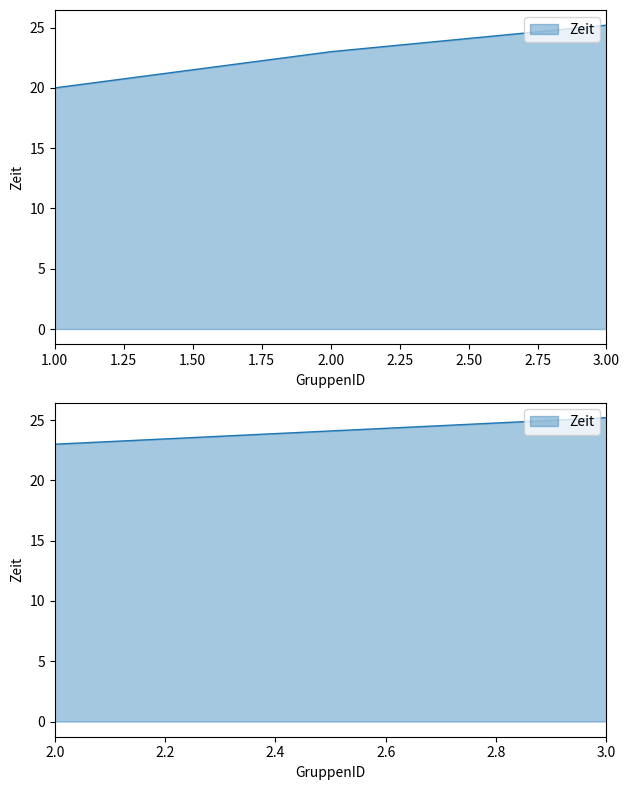

What is the greatest value displayed?

25.2